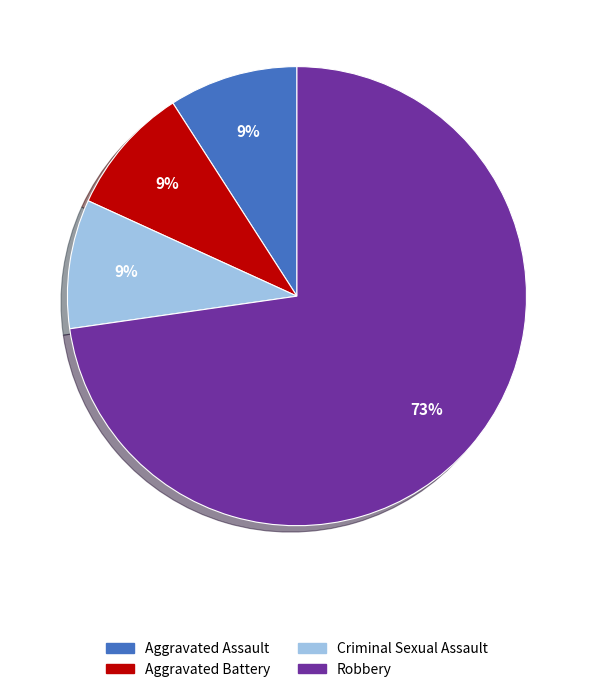

Is it true that Aggravated Battery is 24% of the pie?

False